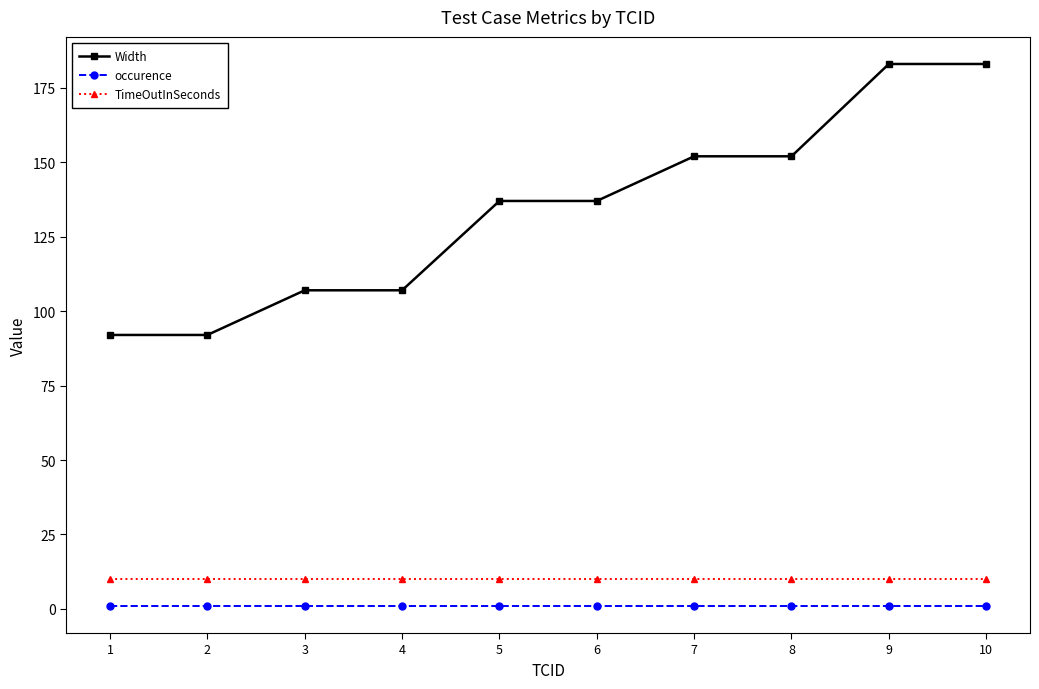

Reading left to right, list all the values displayed in this chart.

Width: 1=92	2=92	3=107	4=107	5=137	6=137	7=152	8=152	9=183	10=183
occurence: 1=1	2=1	3=1	4=1	5=1	6=1	7=1	8=1	9=1	10=1
TimeOutInSeconds: 1=10	2=10	3=10	4=10	5=10	6=10	7=10	8=10	9=10	10=10